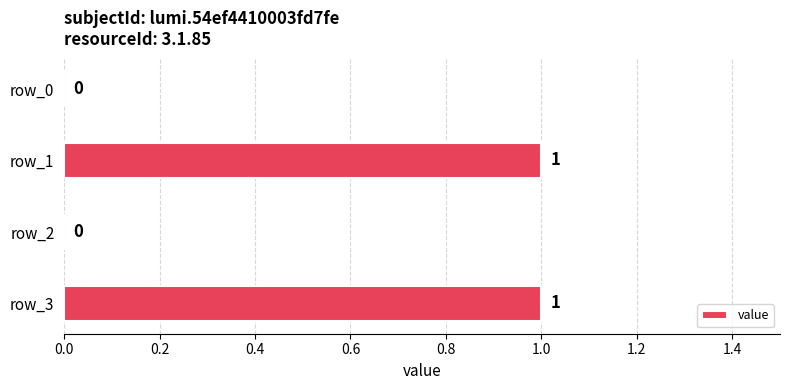

Between row_2 and row_3, which is larger?

row_3